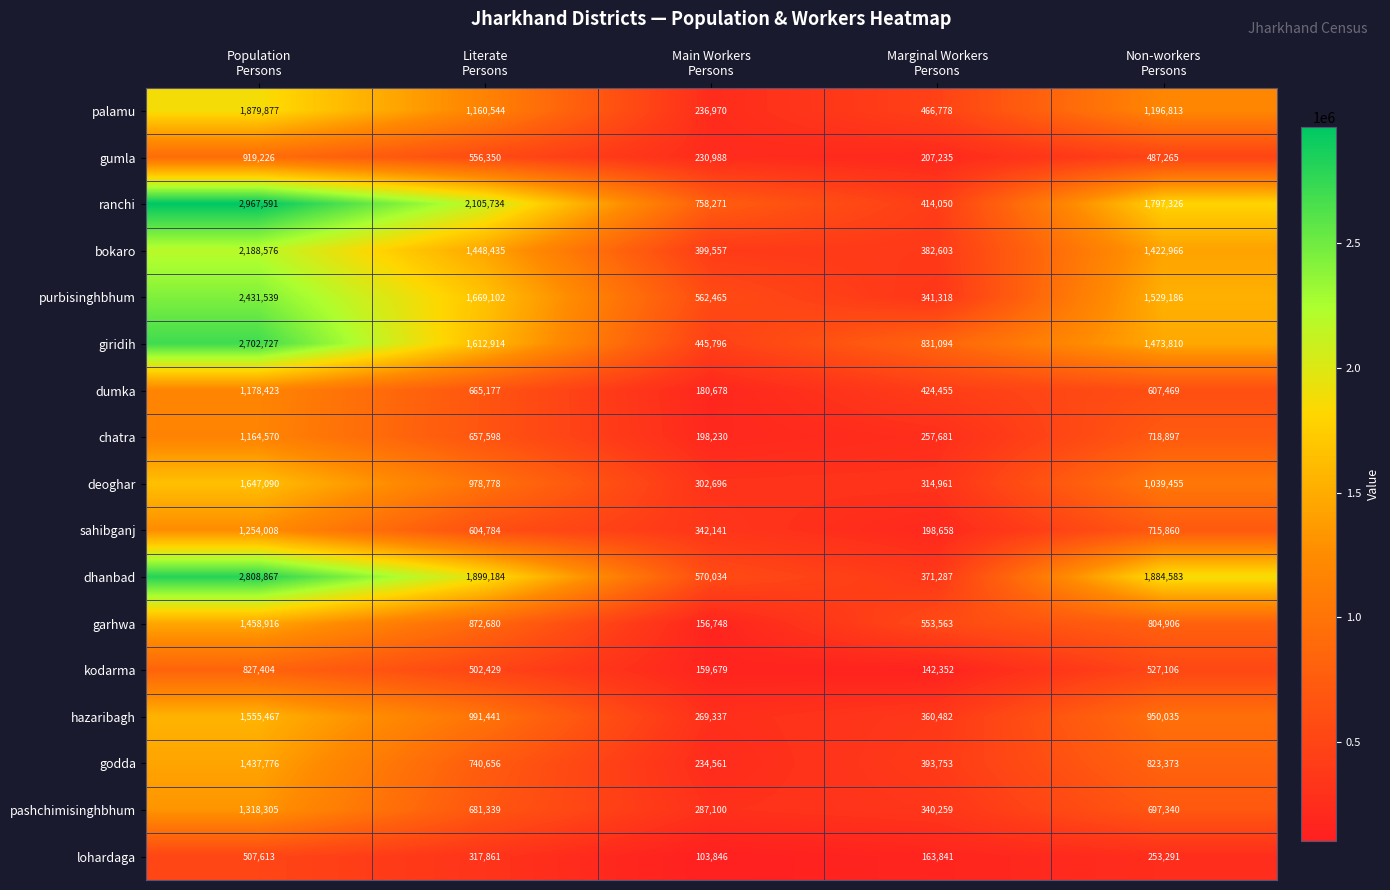

What is the smallest value displayed?

103846